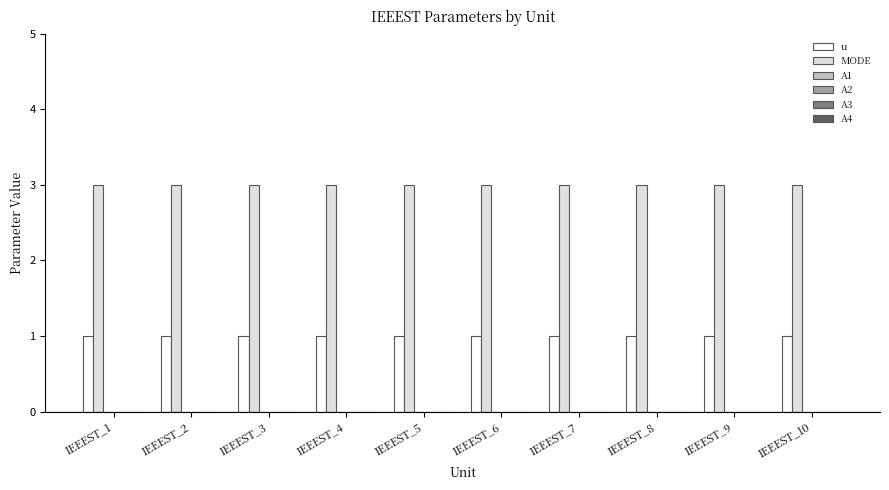

Which series has the largest total across all categories?

MODE